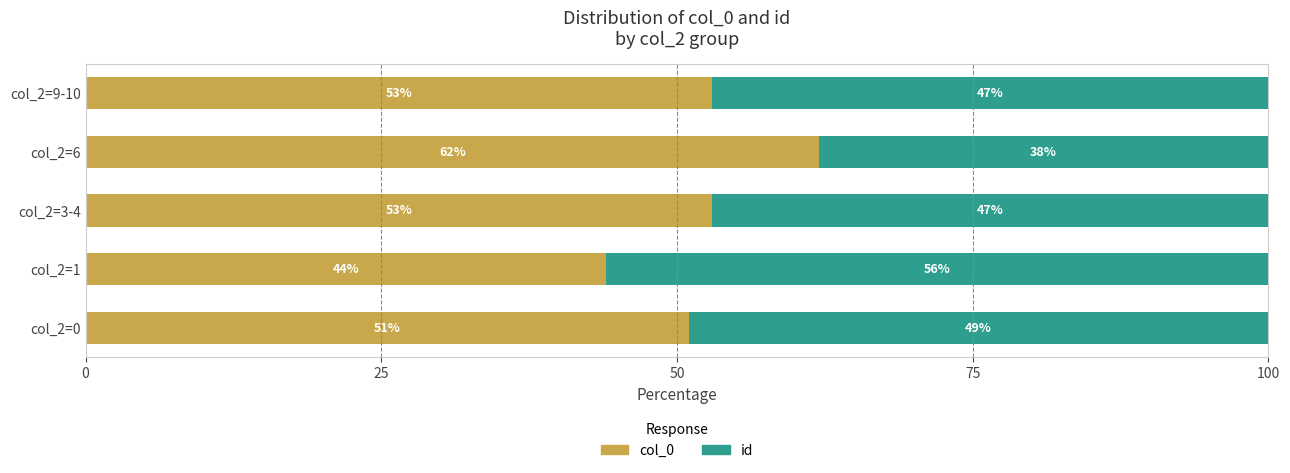

What is the lowest value of the col_0 series?

44